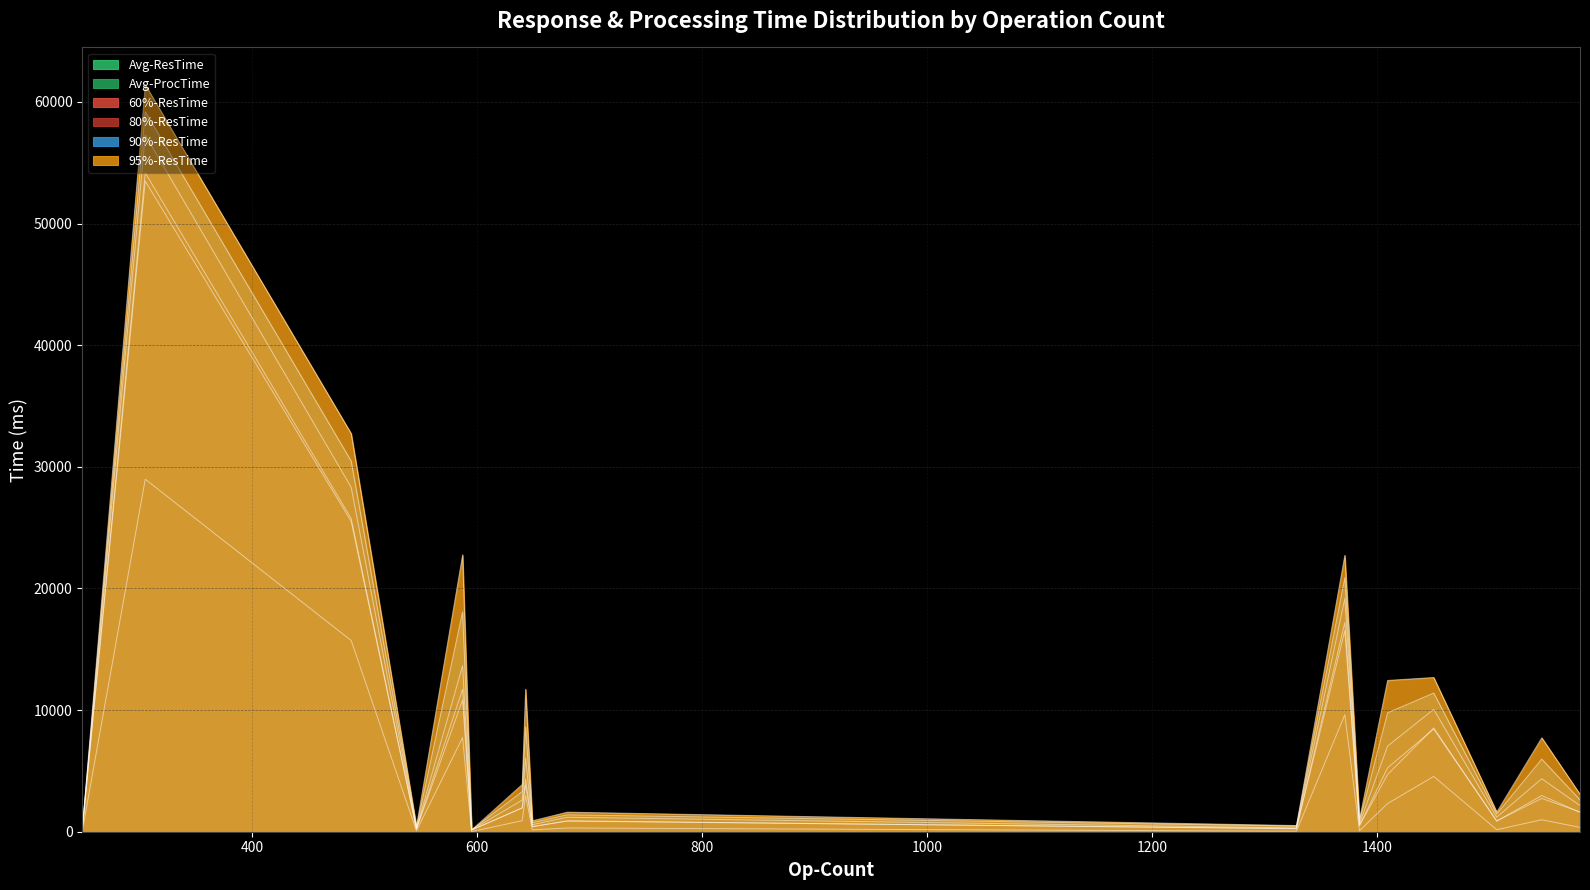

Reading right to left, what are all the values shown in this chart?

Avg-ResTime: 53496.9	16528.9	25516.3	8442.7	11718.0	5257.5	4316.0	2971.0	1957.4	1597.4	870.7	870.6	428.4	489.3	234.6	264.4	154.0	137.0
Avg-ProcTime: 28981.7	9614.0	15722.2	4544.8	7739.0	2319.0	2963.7	982.5	906.0	355.6	305.5	168.9	149.6	78.7	71.2	39.4	25.7	12.8
60%-ResTime: 54170.0	17210.0	25750.0	8530.0	10840.0	4700.0	3850.0	2740.0	1960.0	1620.0	900.0	890.0	410.0	510.0	230.0	240.0	160.0	140.0
80%-ResTime: 57280.0	19180.0	28320.0	10060.0	13650.0	7040.0	6050.0	4360.0	2600.0	2150.0	1190.0	1200.0	580.0	650.0	260.0	310.0	160.0	150.0
90%-ResTime: 59200.0	20890.0	30470.0	11400.0	18070.0	9780.0	8620.0	5970.0	3300.0	2620.0	1390.0	1460.0	750.0	840.0	350.0	460.0	170.0	150.0
95%-ResTime: 61410.0	22720.0	32730.0	12680.0	22760.0	12440.0	11710.0	7720.0	3890.0	3080.0	1610.0	1620.0	900.0	1010.0	430.0	510.0	170.0	150.0